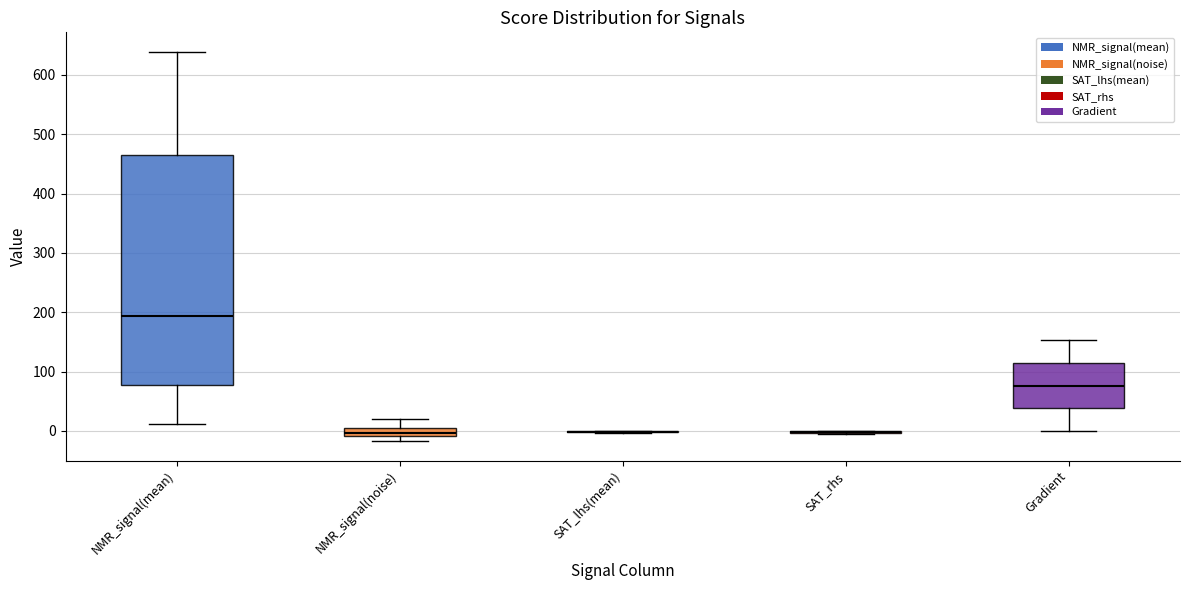

Comparing the boxes themselves (not the whiskers), which one is the tallest?

NMR_signal(mean)